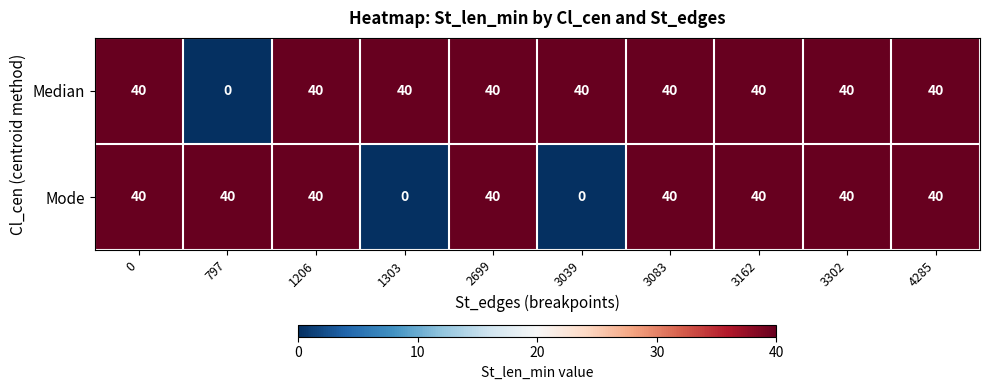

Rank the series by their average value, from highest to lowest.

Median, Mode